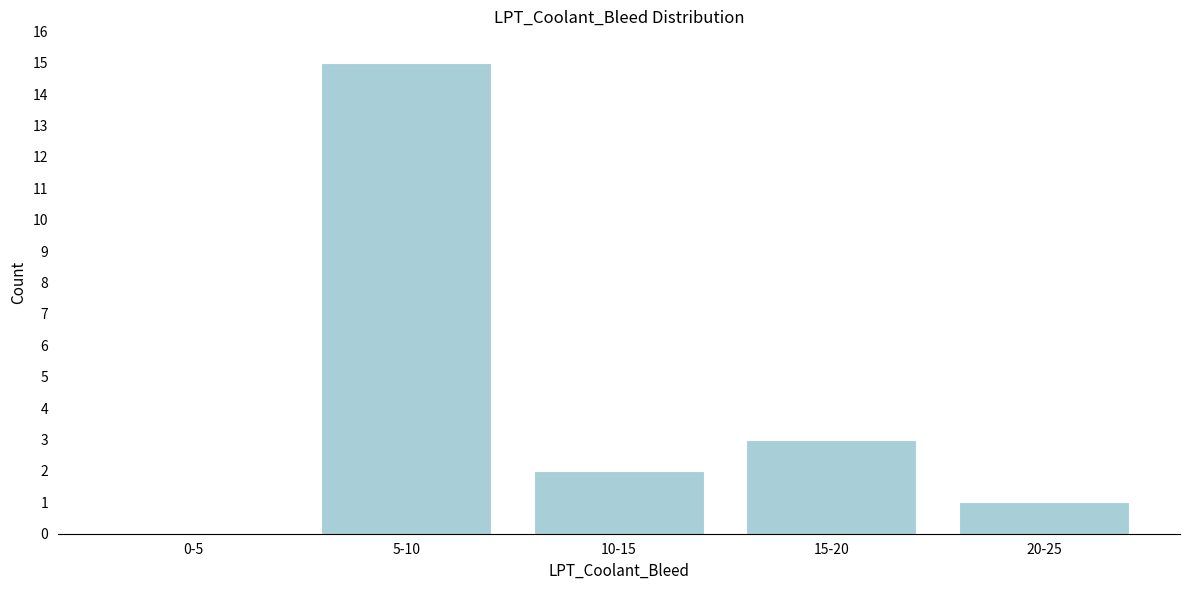

Reading right to left, what are all the values shown in this chart?

20-25=1	15-20=3	10-15=2	5-10=15	0-5=0